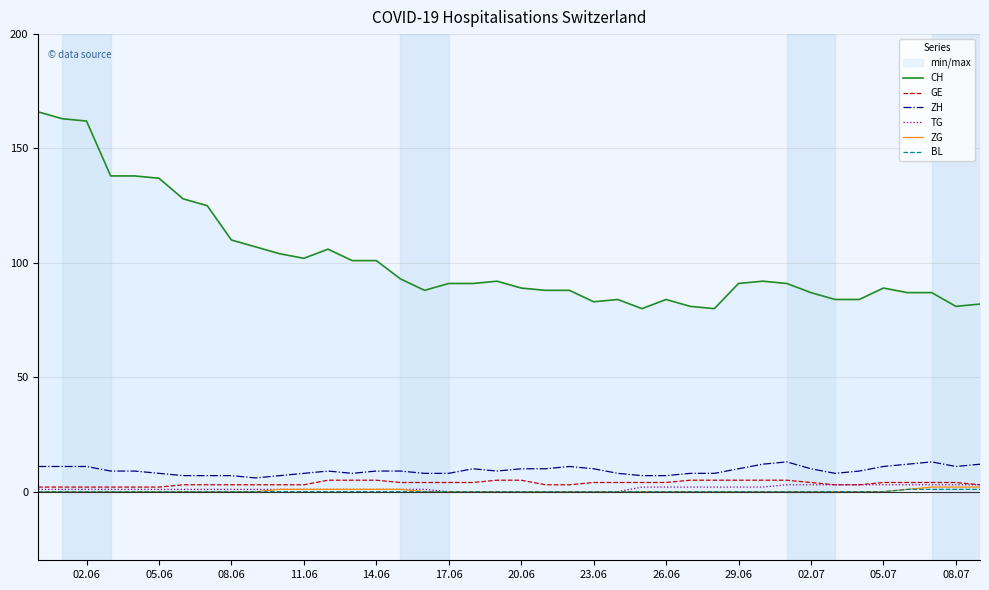

How many series are shown in this chart?

6